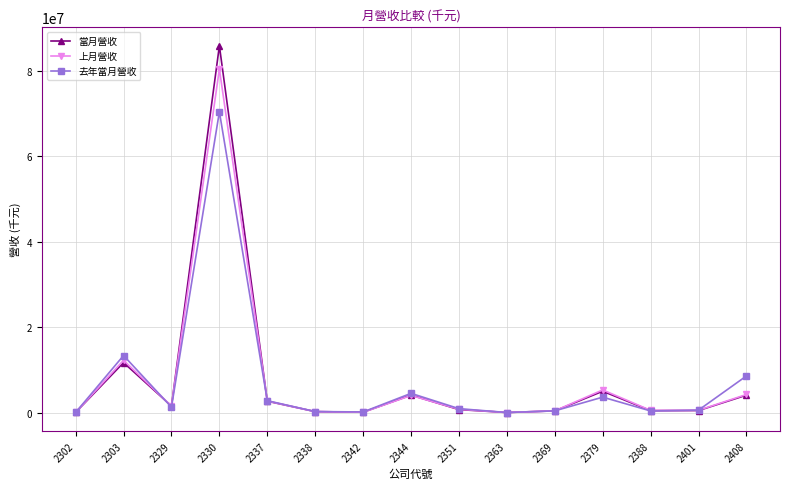

At which label does 去年當月營收 reach its peak?

2330